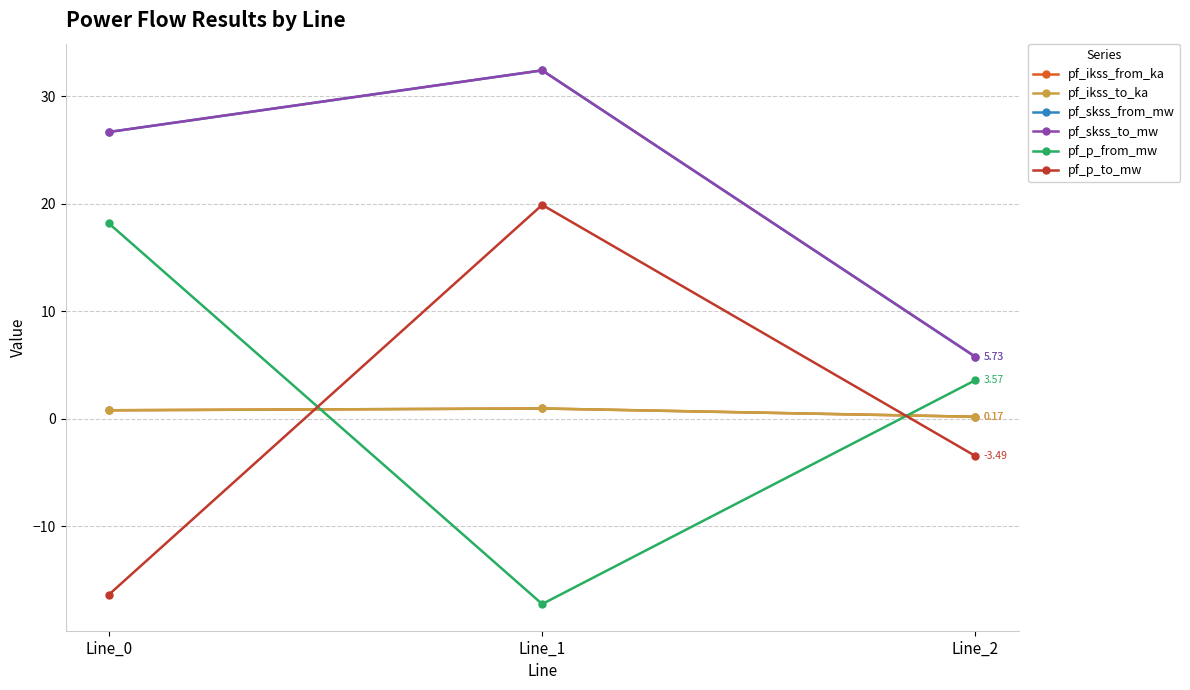

Is this an area chart (filled region under the line)?

No